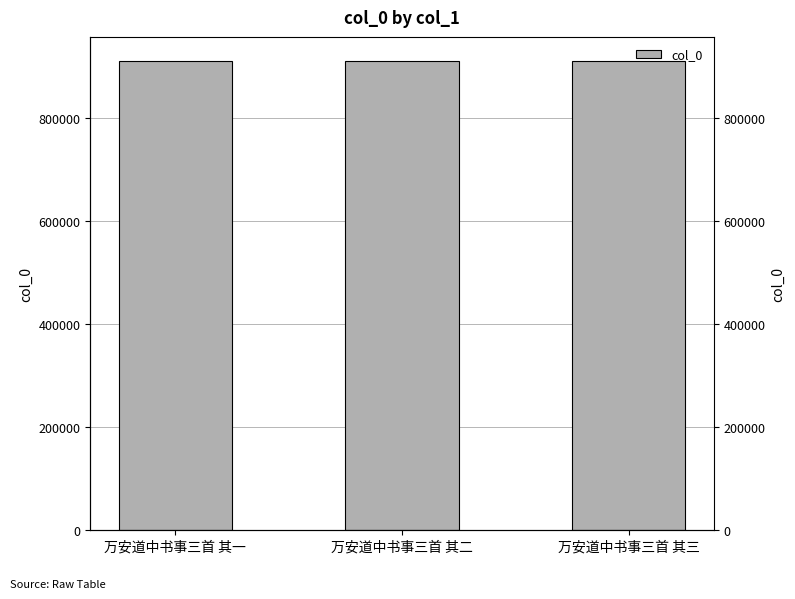

What is the difference between the values at 万安道中书事三首 其二 and 万安道中书事三首 其三?

1